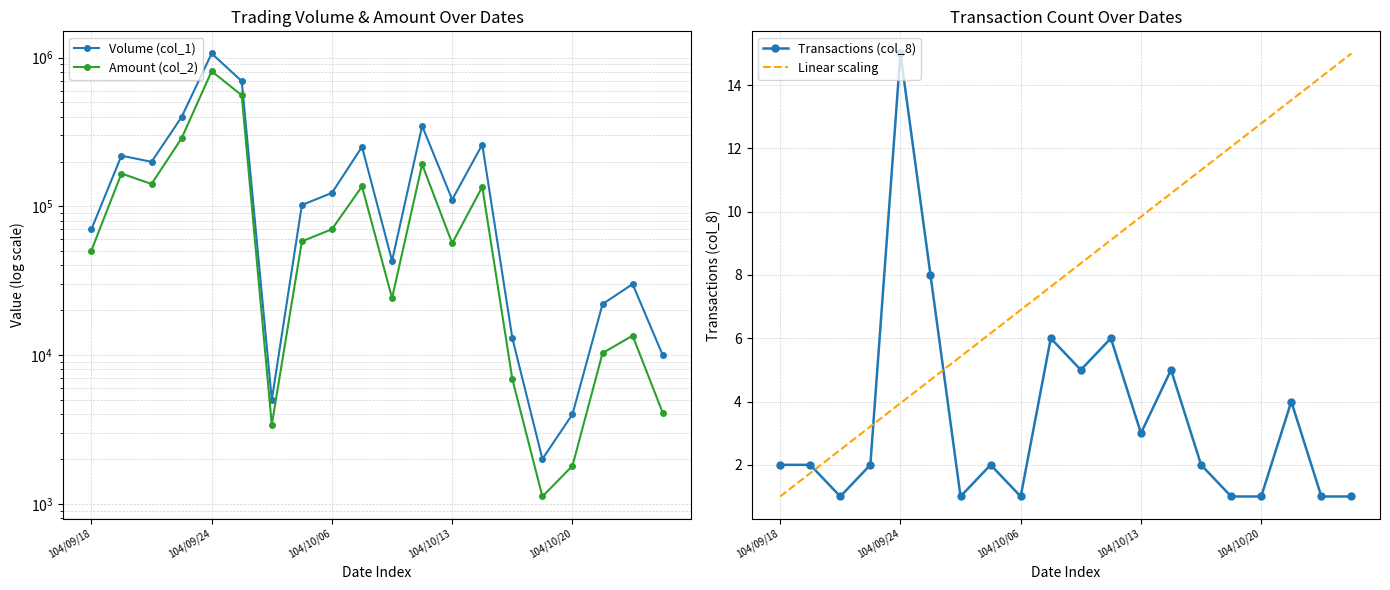

What is the highest value of the Transactions (col_8) series?

15.0